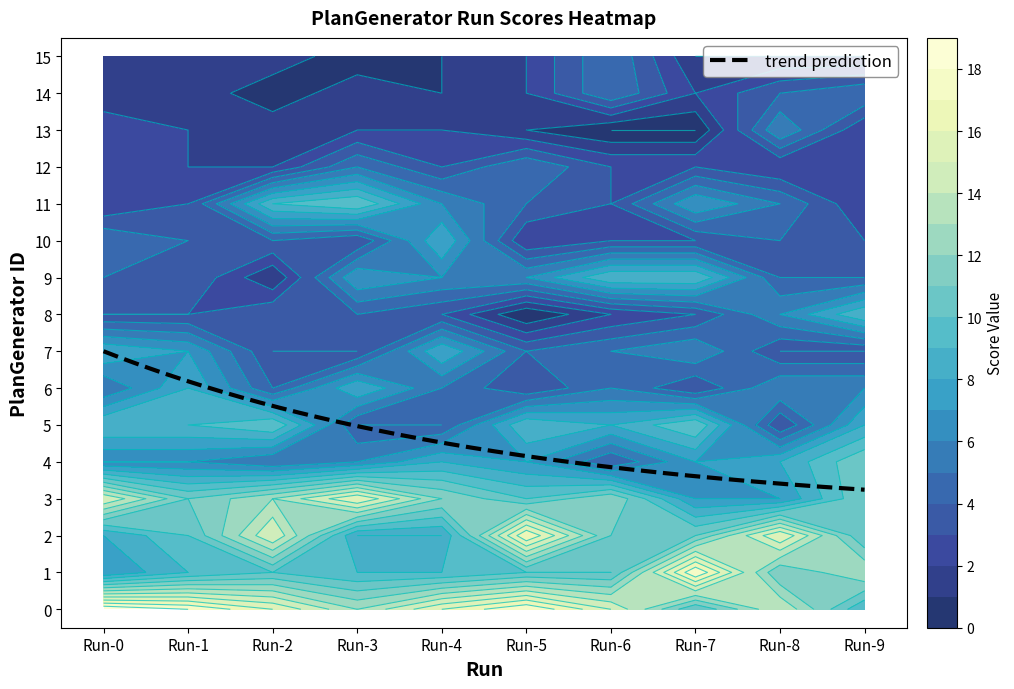

Rank the series by their maximum value, from lowest to highest.

12, 14, 15, 13, 6, 7, 10, 8, 9, 5, 11, 4, 3, 2, 1, 0